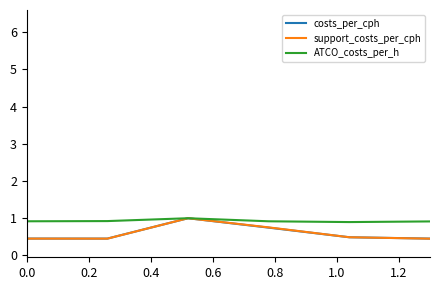

Which series has the largest range (max minus min)?

support_costs_per_cph